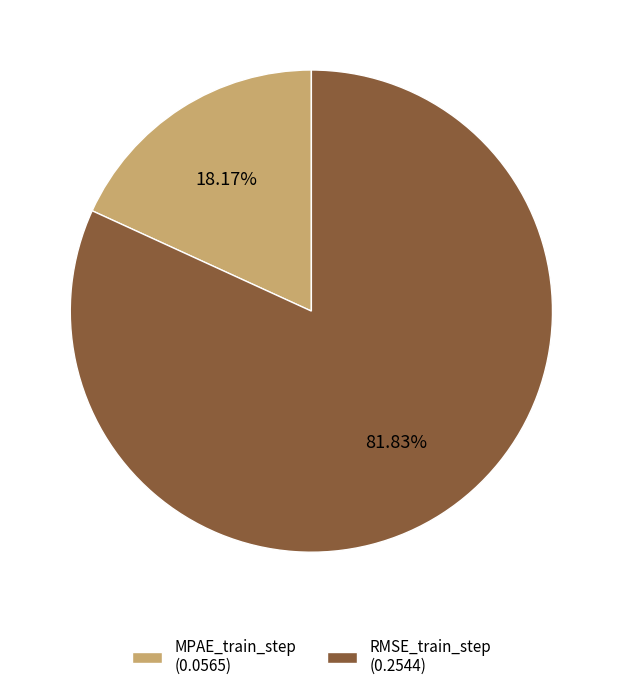

To the nearest percent, what portion does RMSE_train_step represent?

82%